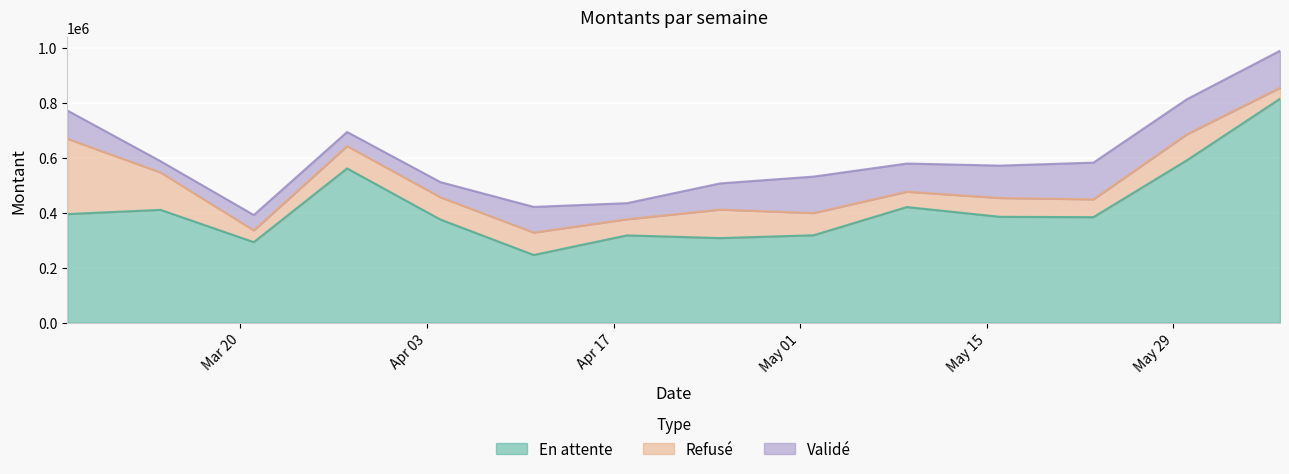

What is the difference between the Validé values at 1 and 7?

54429.8